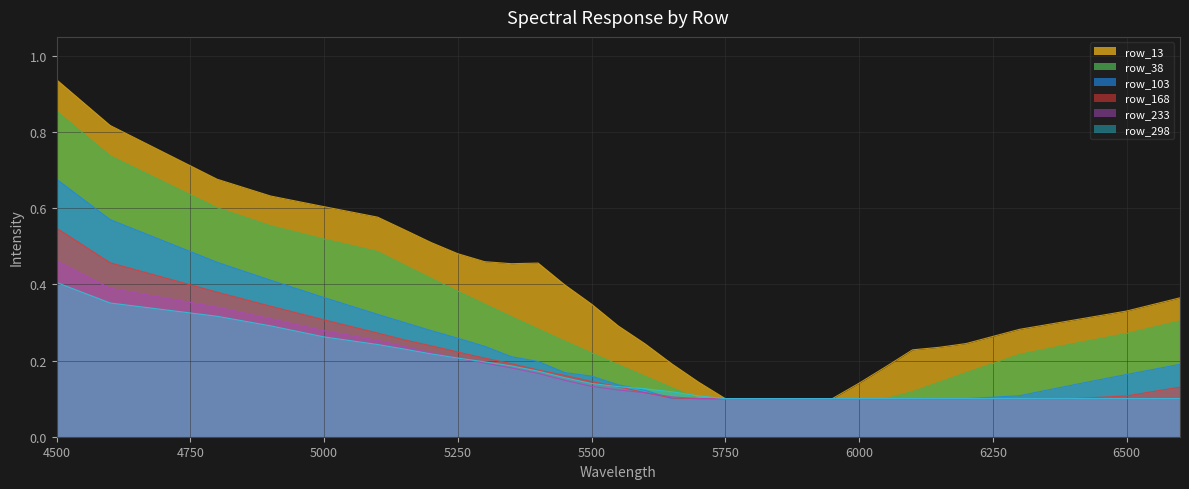

Reading left to right, extract all data points from this chart.

row_13: 0.9	0.8	0.7	0.6	0.6	0.6	0.5	0.5	0.5	0.5	0.5	0.5	0.4	0.3	0.3	0.2	0.2	0.1	0.1	0.1	0.1	0.1	0.1	0.1	0.2	0.2	0.2	0.2	0.3	0.3	0.3	0.4
row_38: 0.9	0.7	0.6	0.6	0.5	0.5	0.5	0.4	0.4	0.3	0.3	0.3	0.3	0.2	0.2	0.2	0.1	0.1	0.1	0.1	0.1	0.1	0.1	0.1	0.1	0.1	0.1	0.2	0.2	0.2	0.3	0.3
row_103: 0.7	0.6	0.5	0.4	0.4	0.3	0.3	0.3	0.3	0.2	0.2	0.2	0.2	0.2	0.1	0.1	0.1	0.1	0.1	0.1	0.1	0.1	0.1	0.1	0.1	0.1	0.1	0.1	0.1	0.1	0.2	0.2
row_168: 0.5	0.5	0.4	0.3	0.3	0.3	0.3	0.2	0.2	0.2	0.2	0.2	0.2	0.1	0.1	0.1	0.1	0.1	0.1	0.1	0.1	0.1	0.1	0.1	0.1	0.1	0.1	0.1	0.1	0.1	0.1	0.1
row_233: 0.5	0.4	0.3	0.3	0.3	0.3	0.2	0.2	0.2	0.2	0.2	0.2	0.1	0.1	0.1	0.1	0.1	0.1	0.1	0.1	0.1	0.1	0.1	0.1	0.1	0.1	0.1	0.1	0.1	0.1	0.1	0.1
row_298: 0.4	0.4	0.3	0.3	0.3	0.2	0.2	0.2	0.2	0.2	0.2	0.2	0.2	0.1	0.1	0.1	0.1	0.1	0.1	0.1	0.1	0.1	0.1	0.1	0.1	0.1	0.1	0.1	0.1	0.1	0.1	0.1